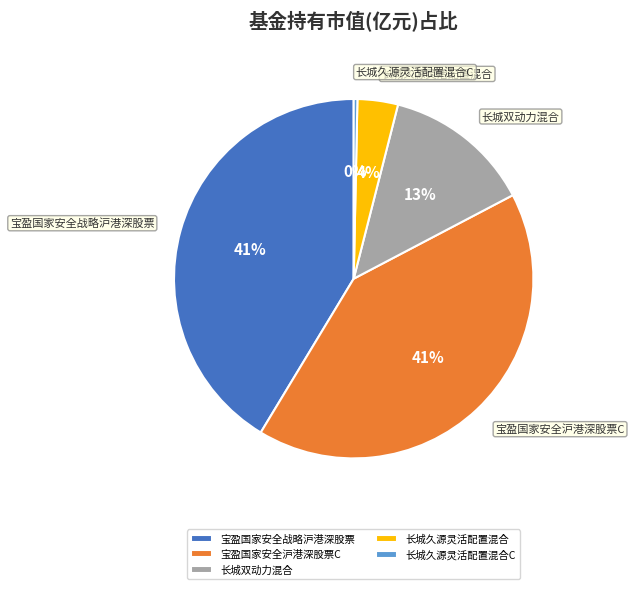

How many slices are in this pie chart?

5